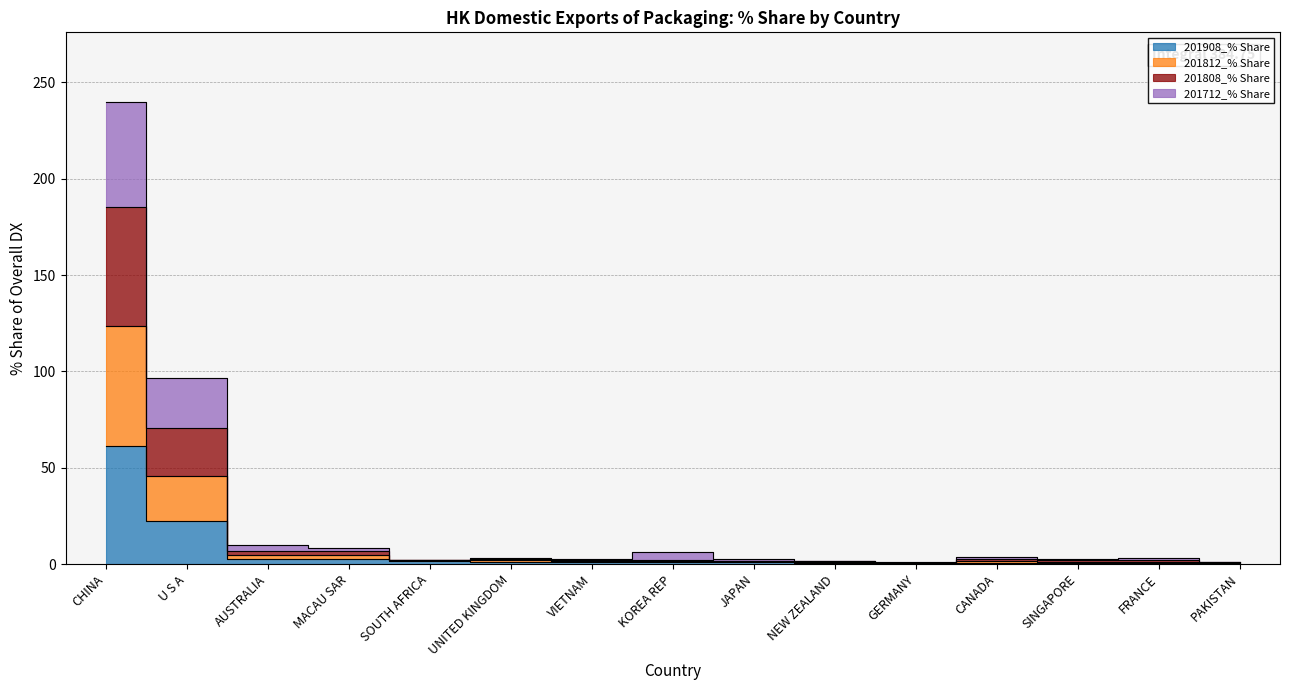

At how many categories does at least one series exceed 95?

2